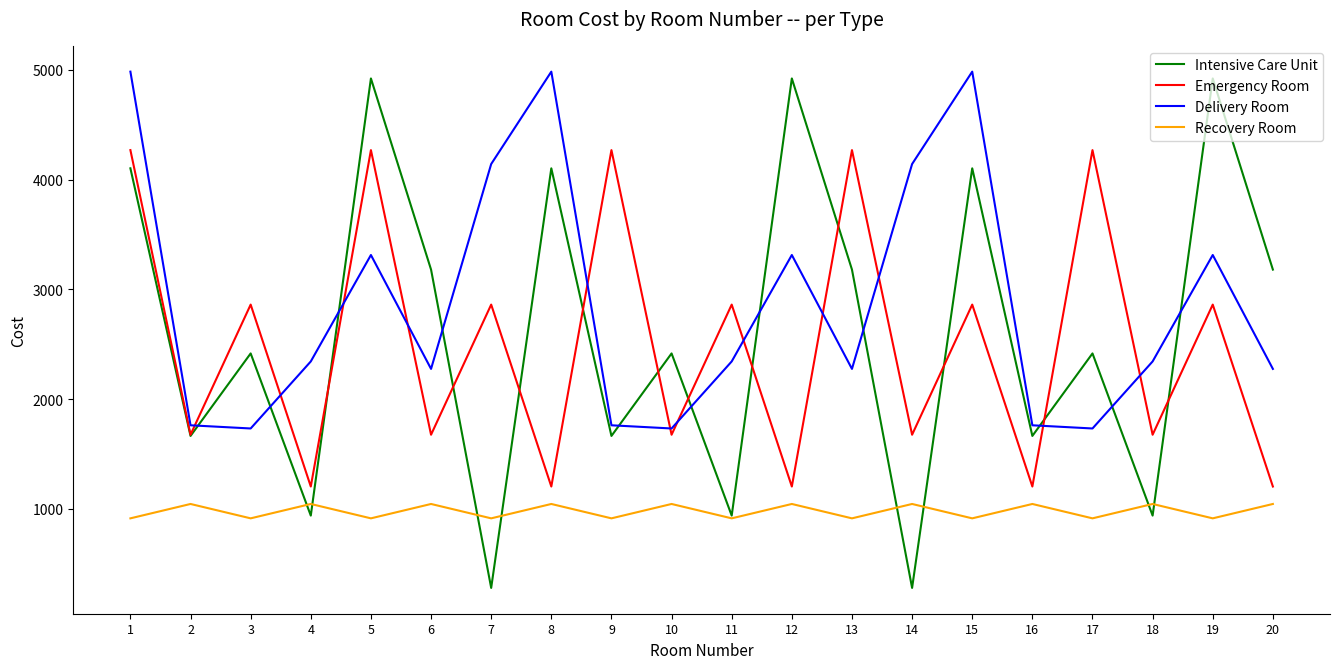

What is the difference between the highest and lowest values at 13?

3356